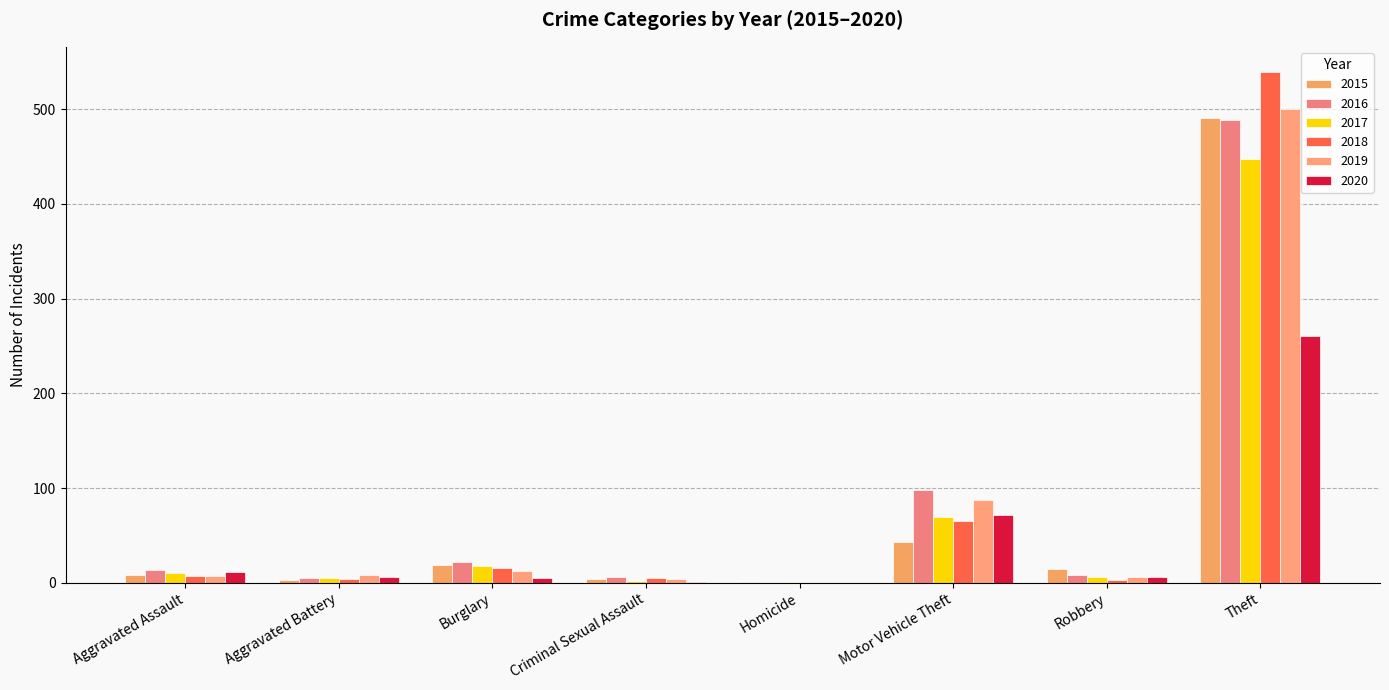

How many groups of bars are there?

8